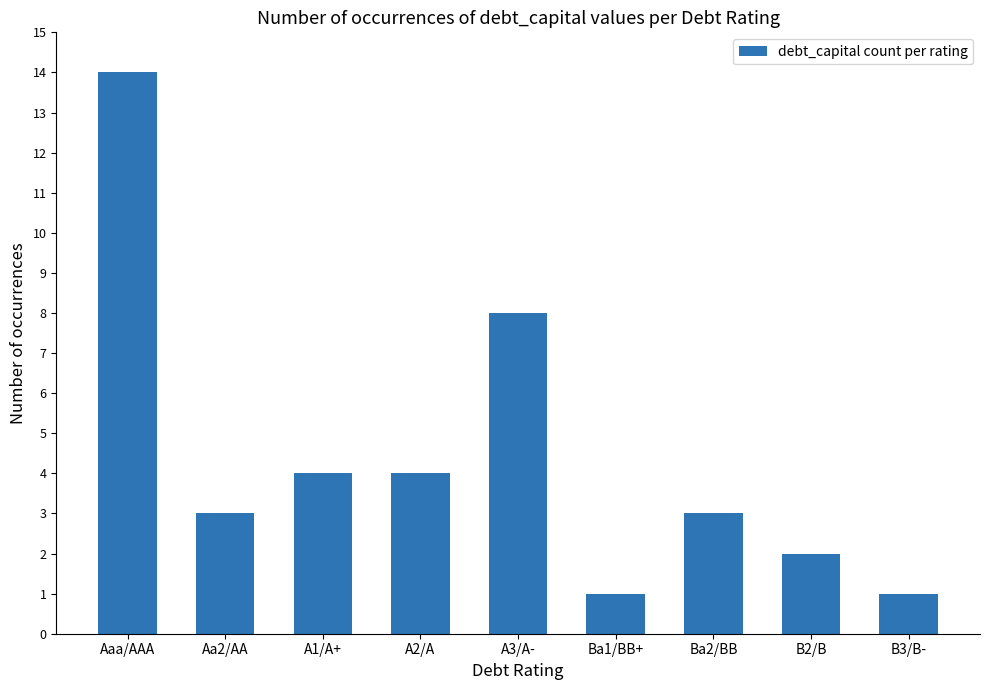

What is the sum of all values?

40